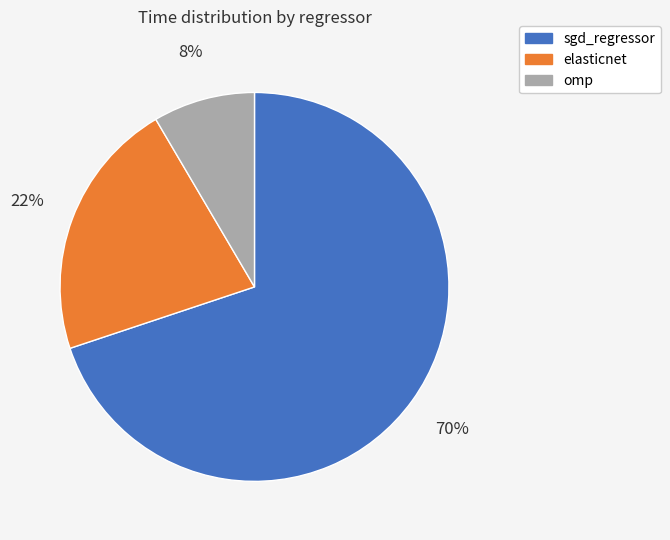

True or false: elasticnet accounts for 22% of the total.

True